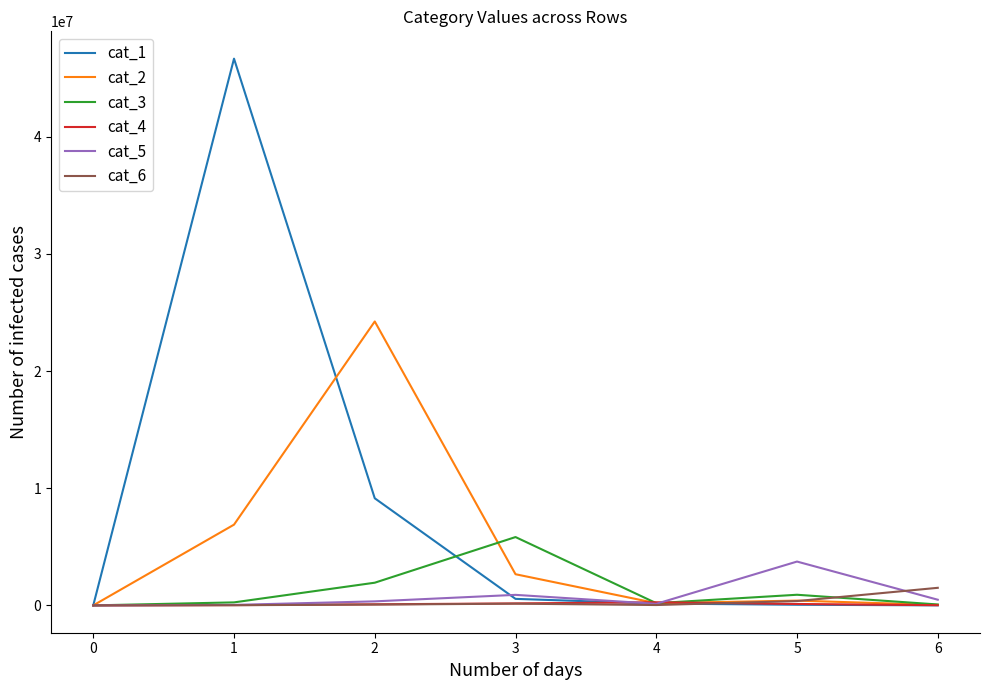

Which series ends up on top after the final intersection of cat_1 and cat_5?

cat_5